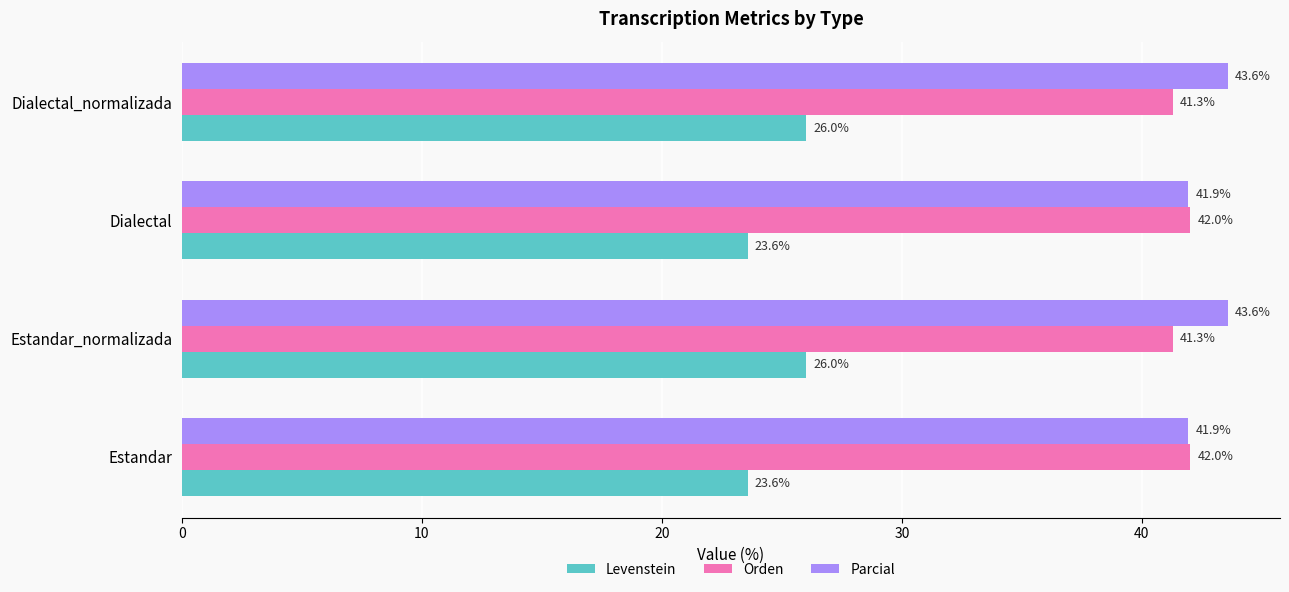

Is it true that Levenstein equals 37.7 at Estandar_normalizada?

False